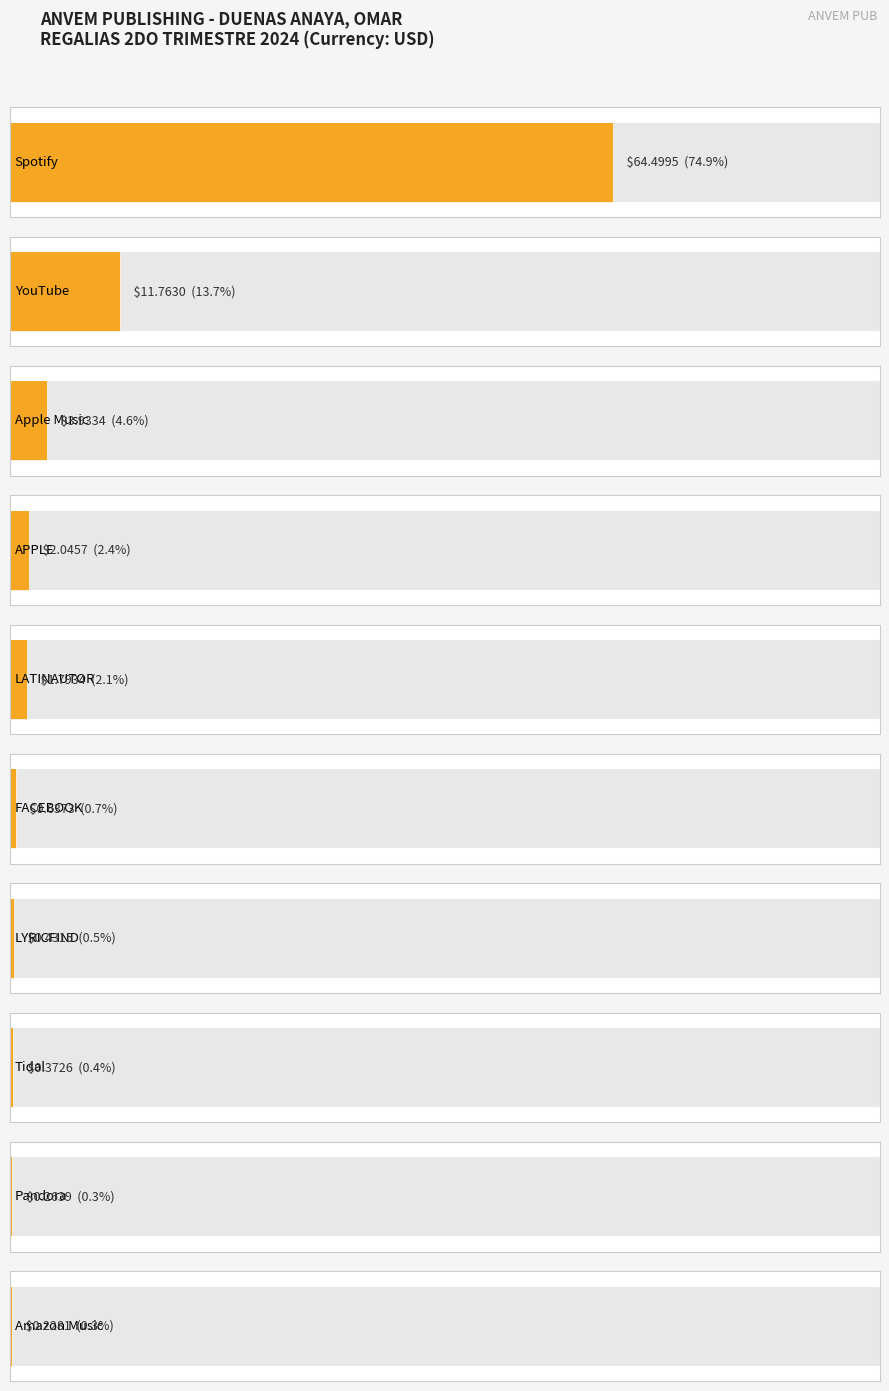

Which category has the highest value across all series?

Spotify